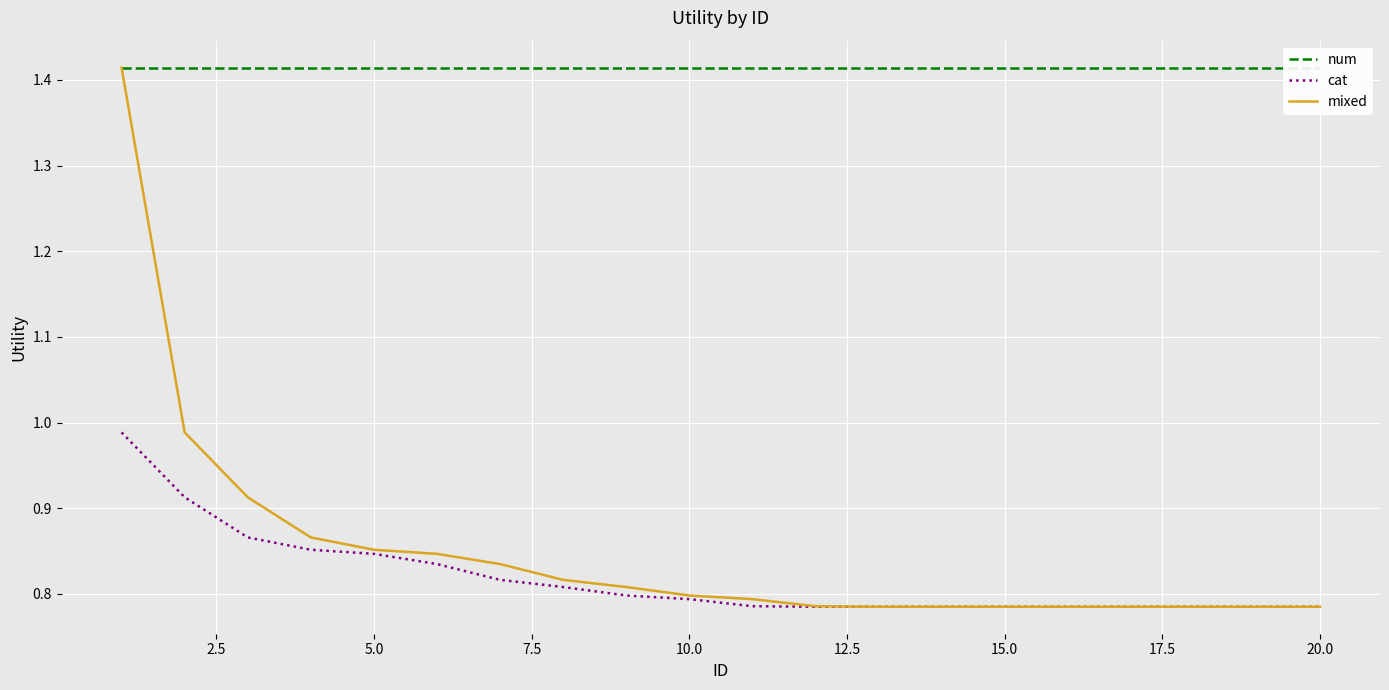

True or false: cat has a value of 0.3 at 15.0.

False